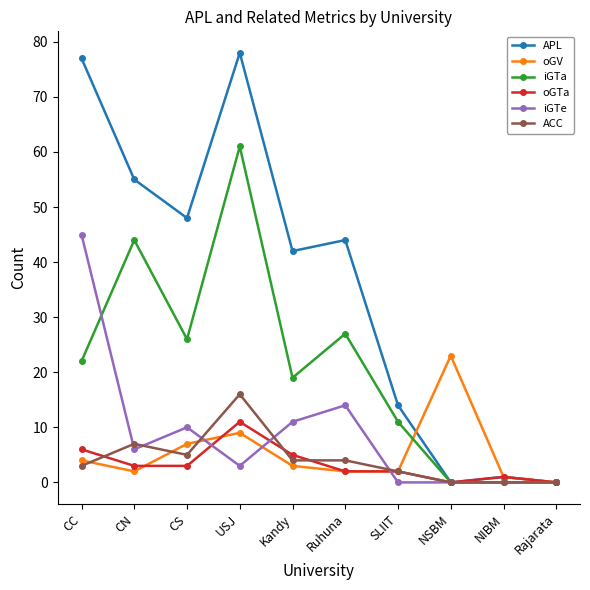

Reading right to left, extract all data points from this chart.

APL: 0	1	0	14	44	42	78	48	55	77
oGV: 0	1	23	2	2	3	9	7	2	4
iGTa: 0	0	0	11	27	19	61	26	44	22
oGTa: 0	1	0	2	2	5	11	3	3	6
iGTe: 0	0	0	0	14	11	3	10	6	45
ACC: 0	0	0	2	4	4	16	5	7	3